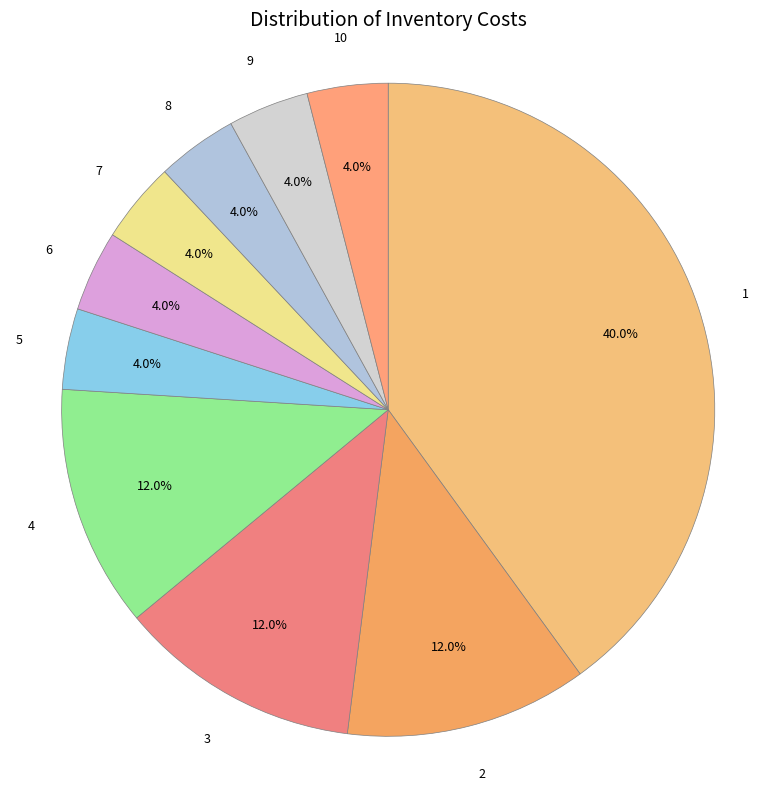

To the nearest percent, what is the difference between the largest and smallest slice percentages?

36%